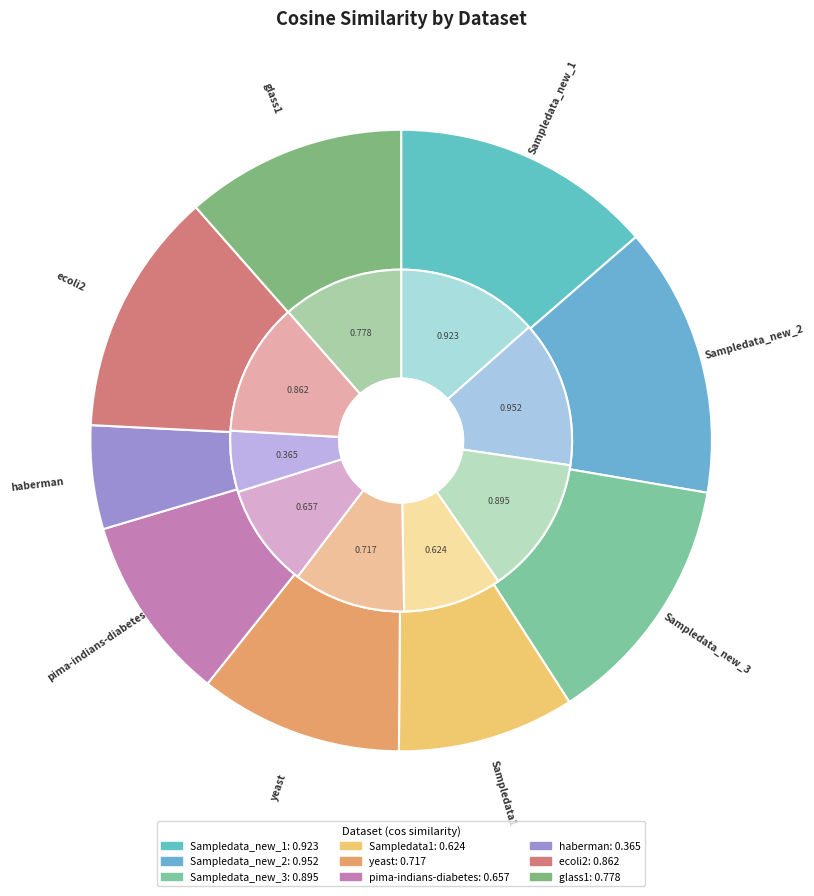

Which slice is the largest?

Sampledata_new_2